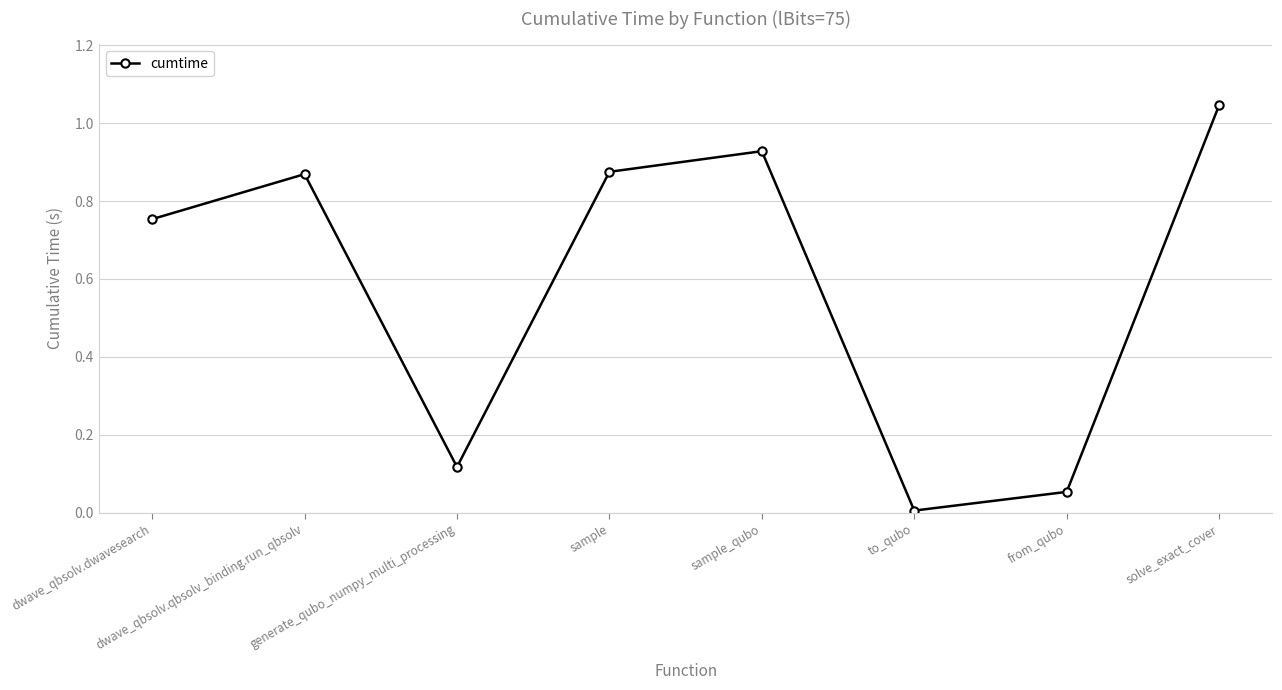

Where is the data nearest to the value 0?

to_qubo